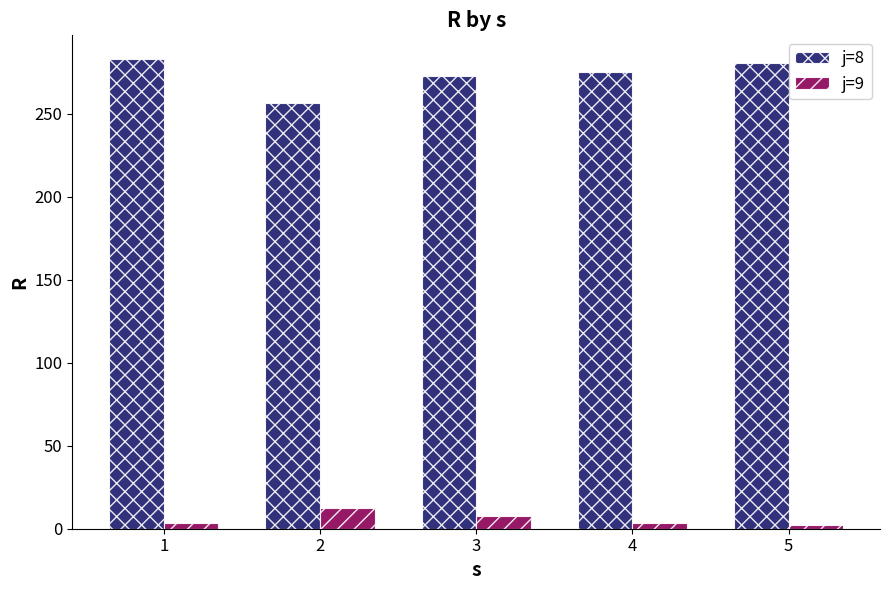

Which series has the largest total across all categories?

j=8